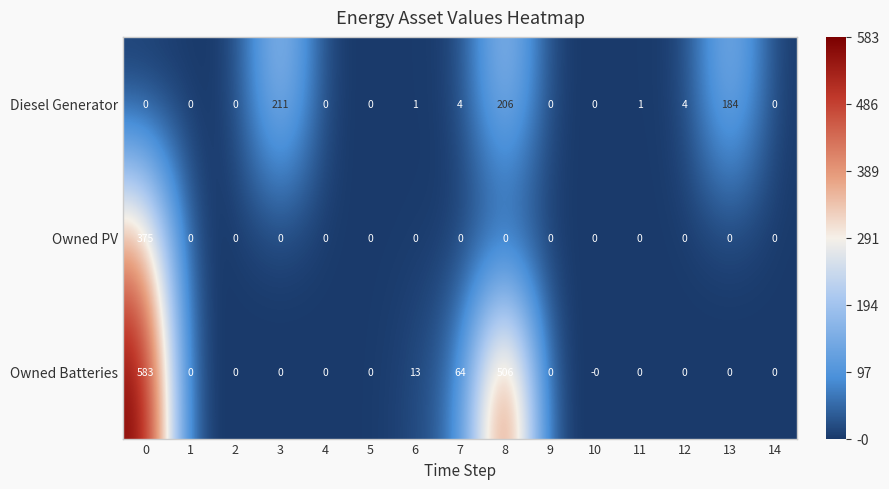

The value of Diesel Generator at 2 is 79. True or false?

False